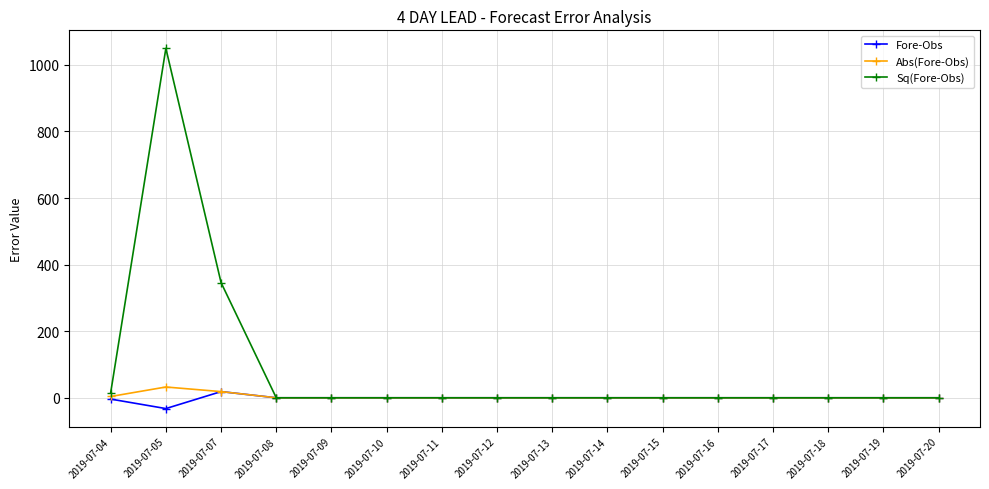

At how many categories does at least one series exceed 1028?

1